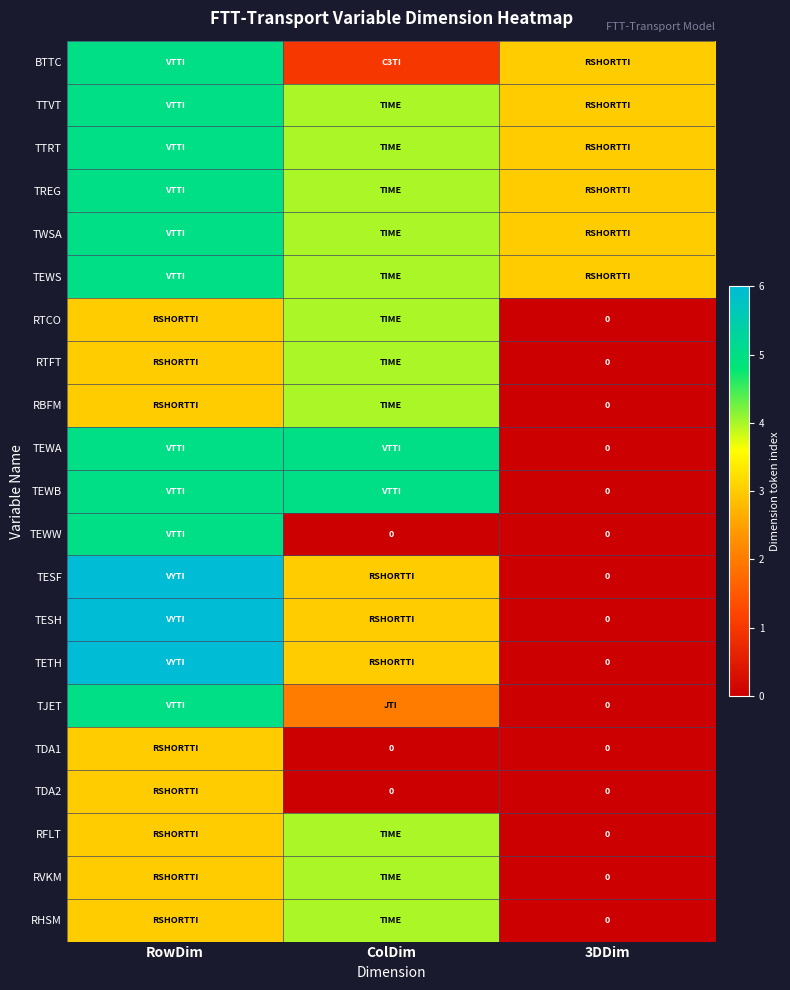

What is the total value across all series at ColDim?

66